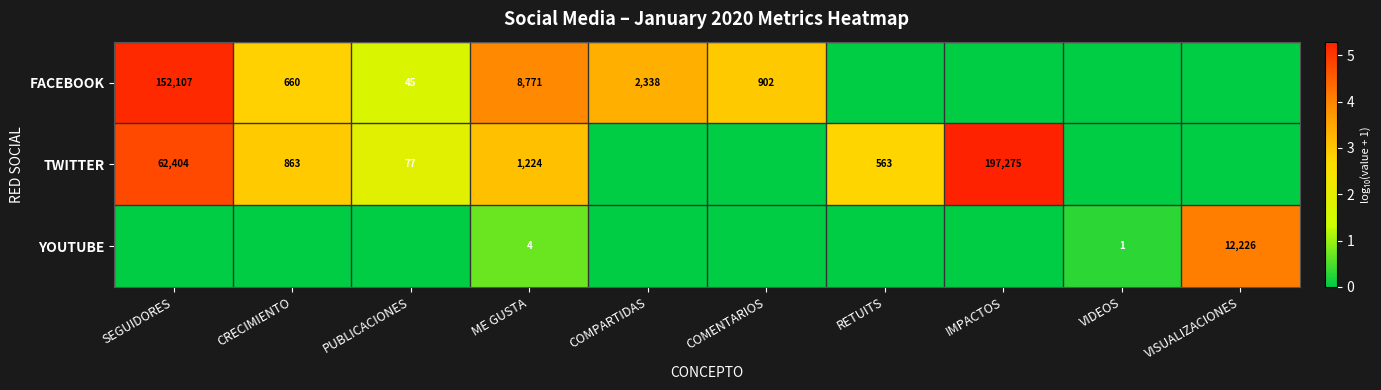

What is the spread (max minus min) of values at ME GUSTA?

8767